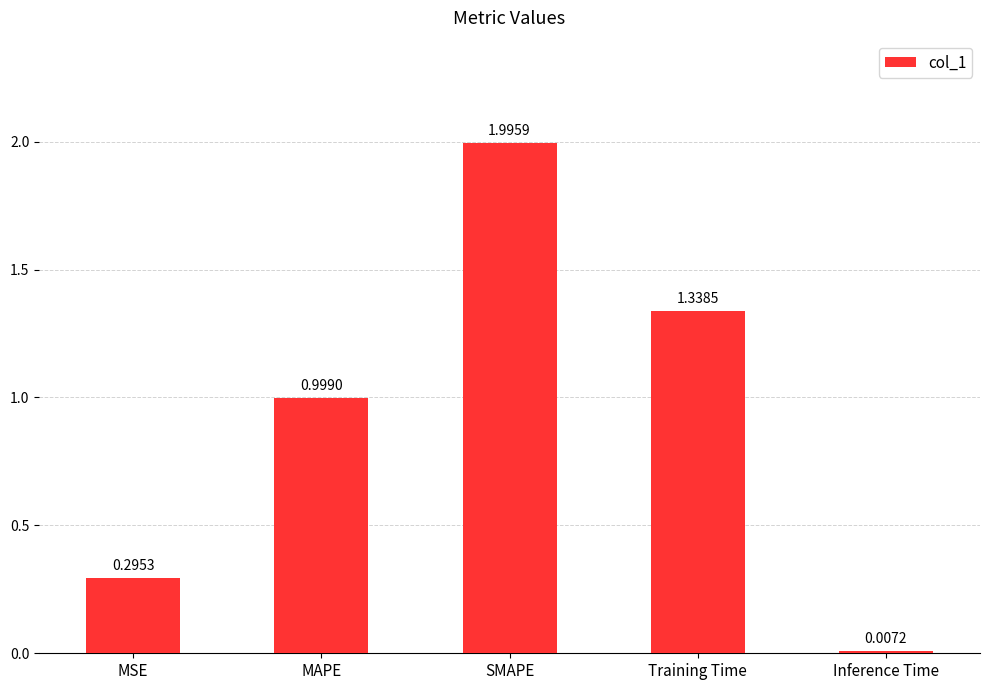

Does the chart contain stacked bars?

No